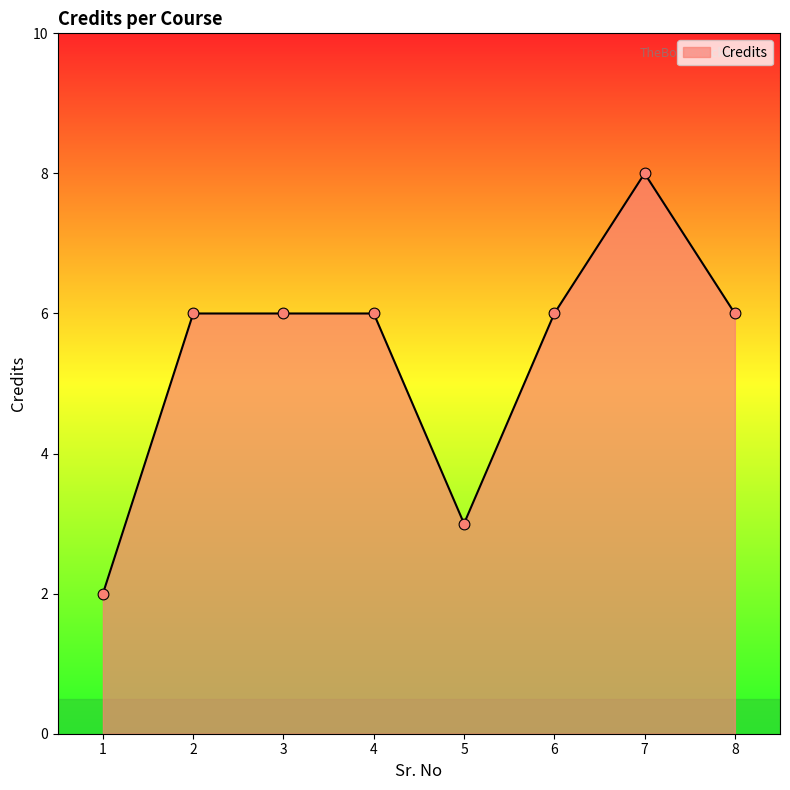

What is the change in value from 1 to 7?

+6